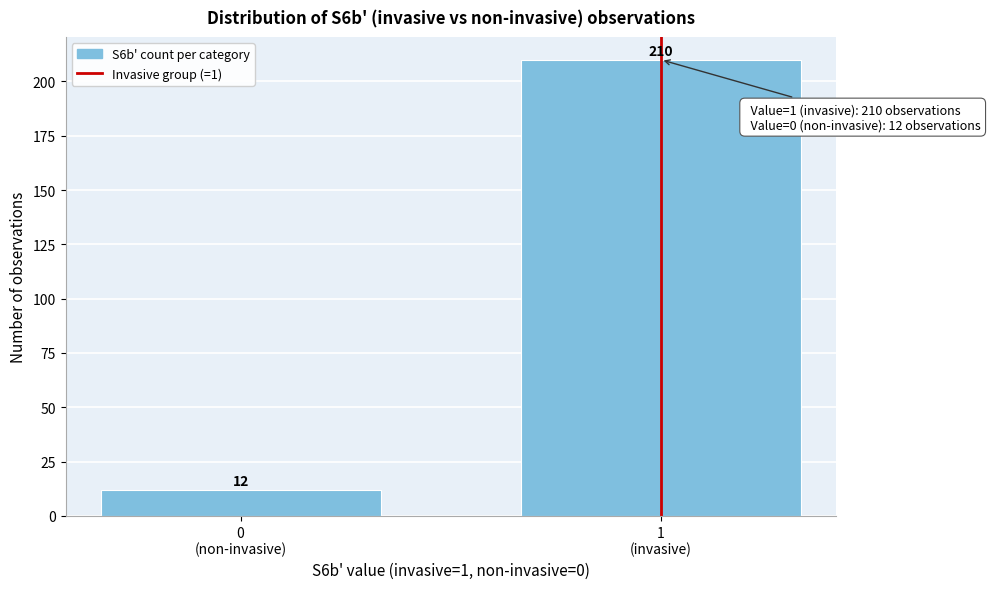

Reading left to right, extract all data points from this chart.

12	210